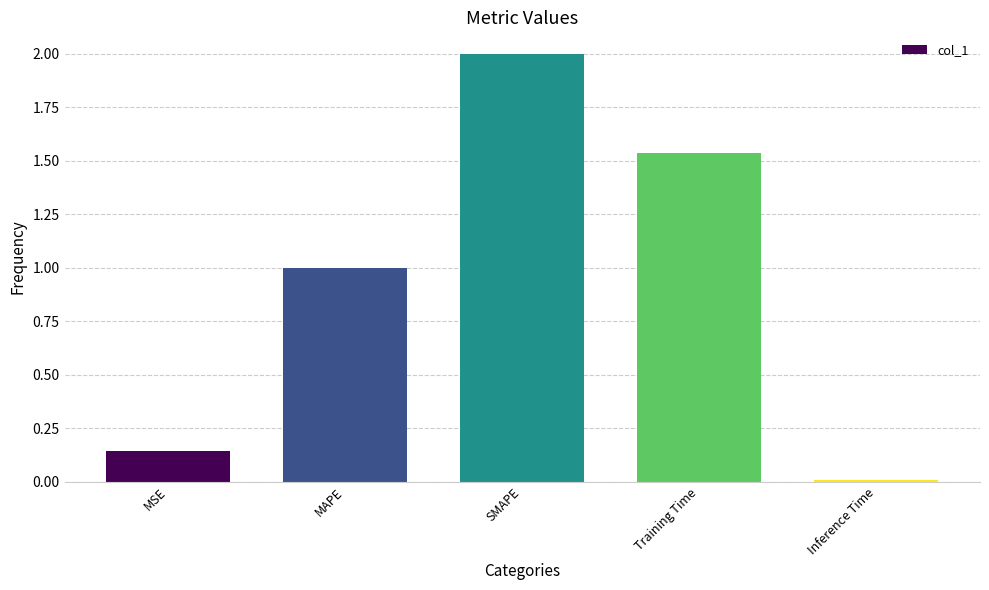

What is the maximum value shown in the chart?

2.0